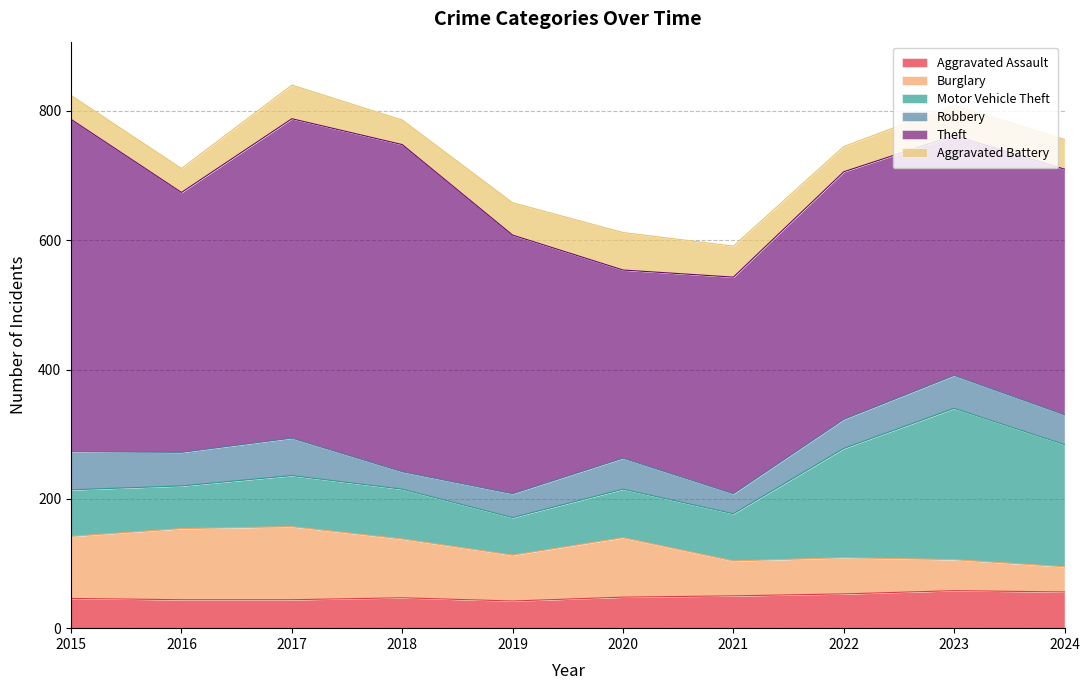

Does the chart have visible grid lines?

Yes